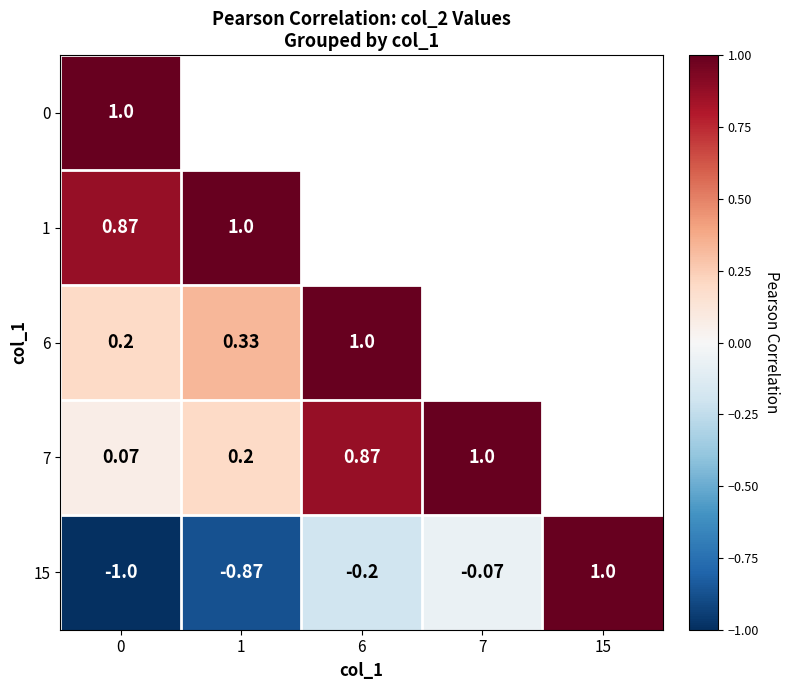

Where does the 15 series first go above 0?

15